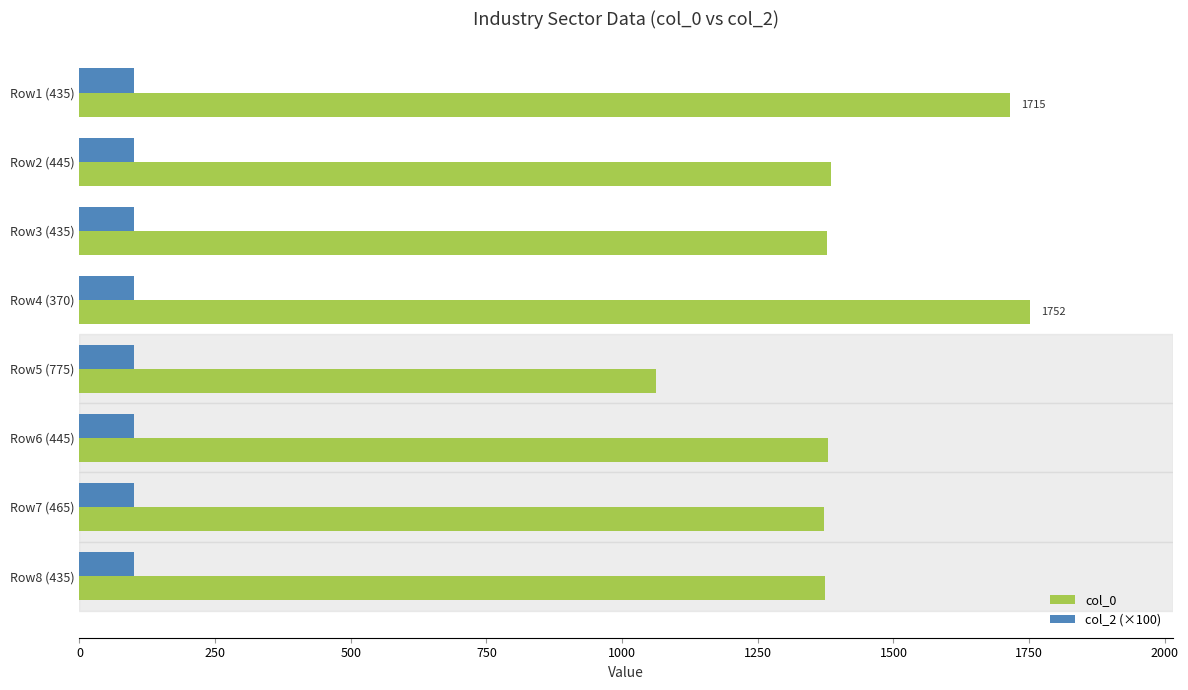

What is the sum of the col_0 values at Row3 (435) and Row4 (370)?

3130